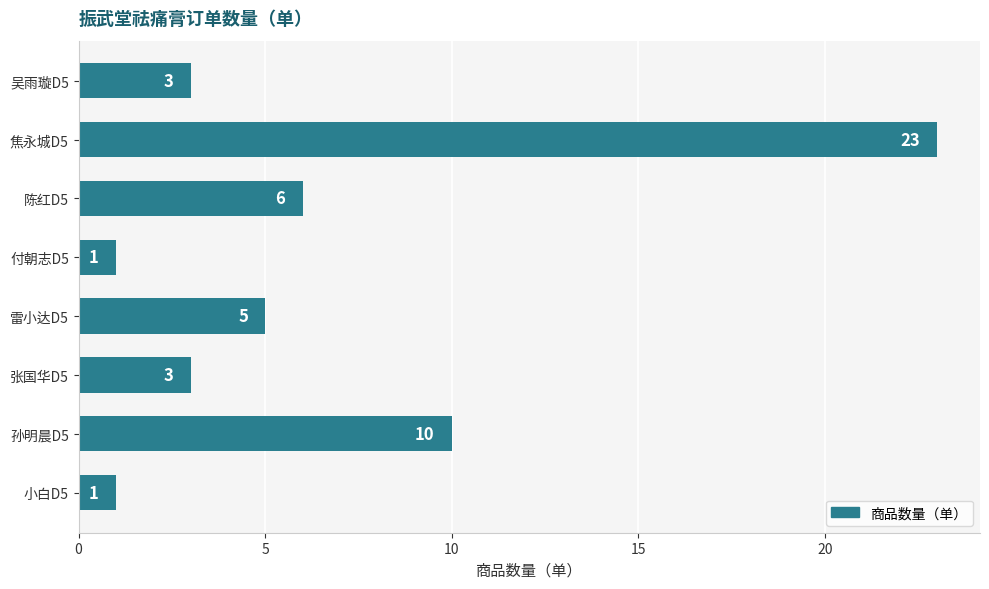

Reading top to bottom, extract all data points from this chart.

吴雨璇D5=3	焦永城D5=23	陈红D5=6	付朝志D5=1	雷小达D5=5	张国华D5=3	孙明晨D5=10	小白D5=1